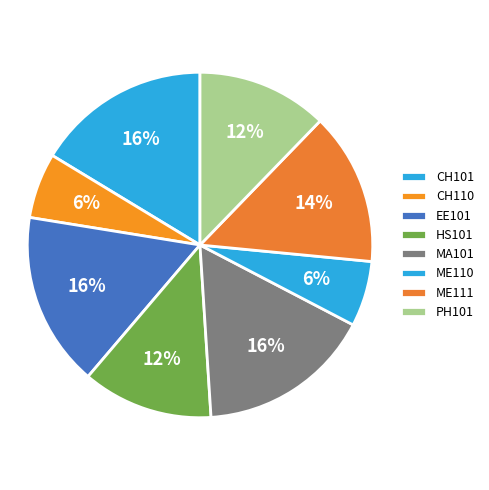

What is the largest slice in the pie chart?

CH101